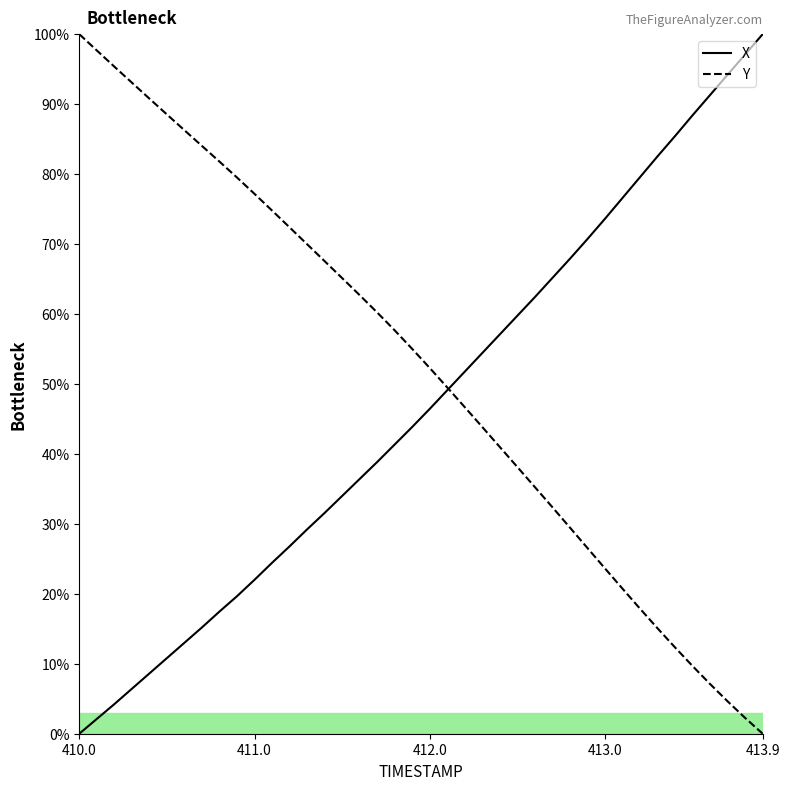

How many values in the Y series are below 55?

20